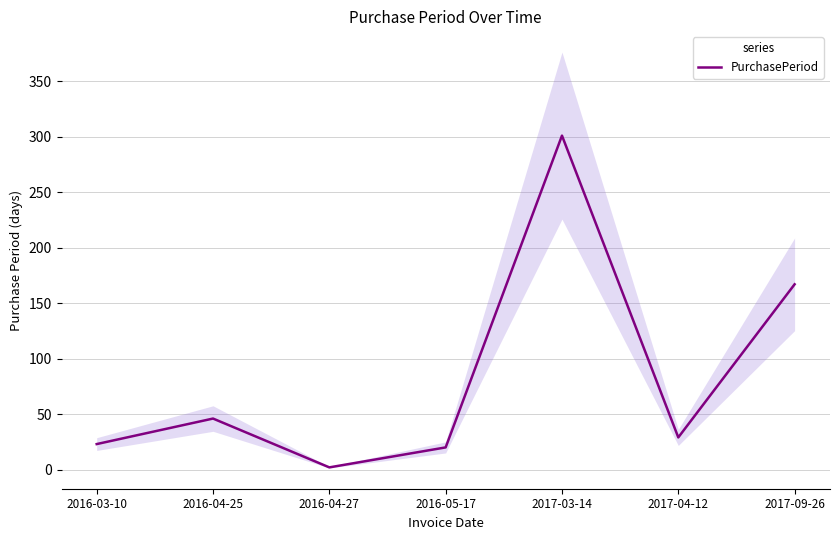

Rank the categories by value from highest to lowest.

2017-03-14, 2017-09-26, 2016-04-25, 2017-04-12, 2016-03-10, 2016-05-17, 2016-04-27